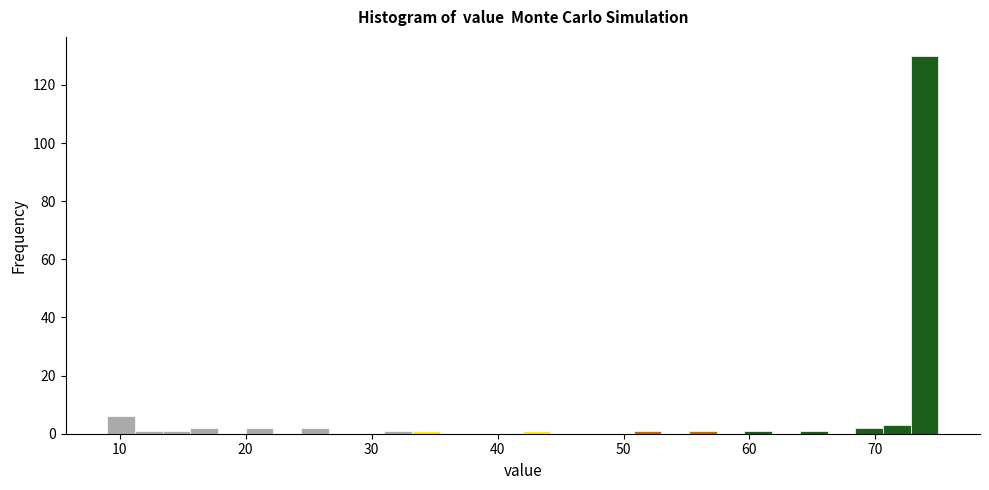

Read against the x-axis, roughly where is the centre of the tallest bar?

74